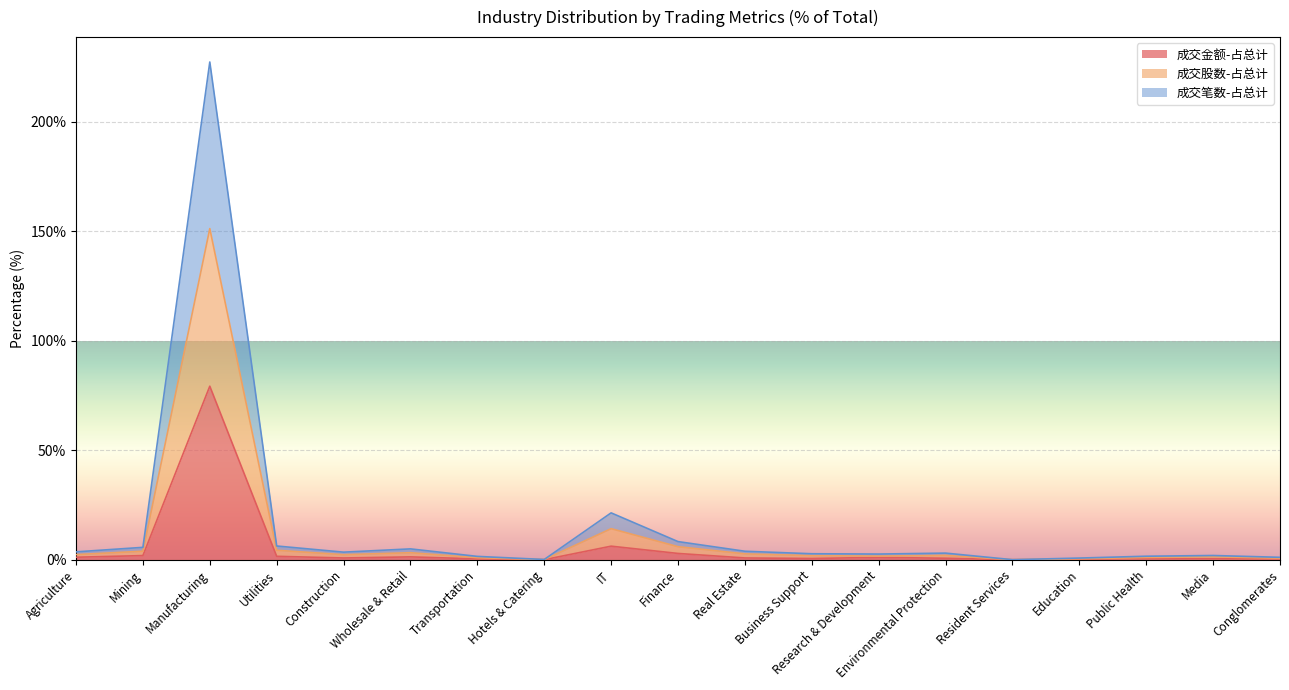

What is the total value across all series at Conglomerates?

1.1